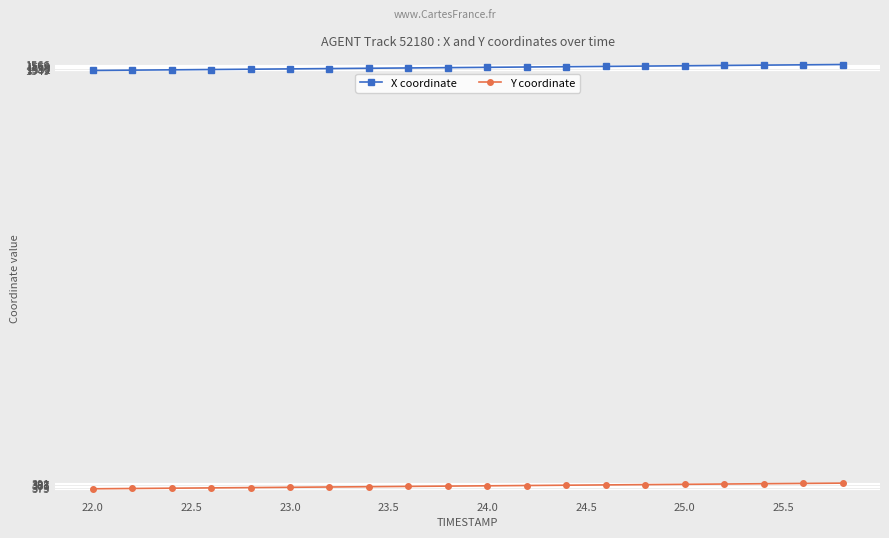

Rank the series by their maximum value, from lowest to highest.

Y coordinate, X coordinate